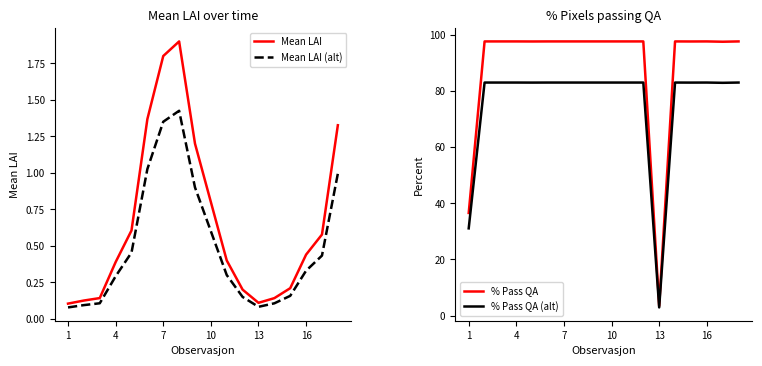

The Mean LAI series shows 0.2 at 1. True or false?

False